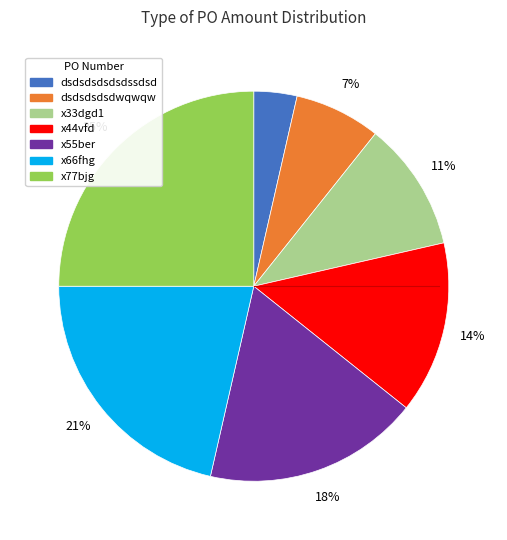

Is there any slice that represents more than half of the pie?

No